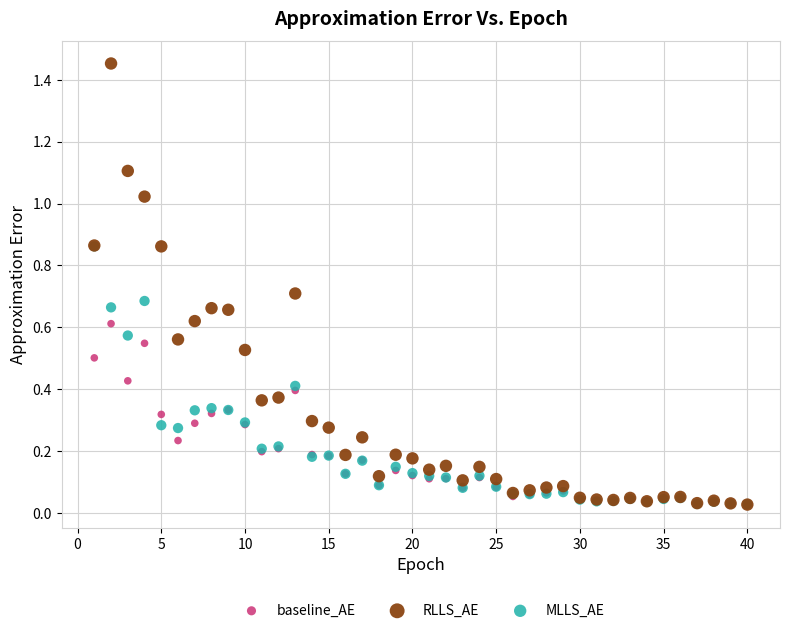

Which series contains the highest Y value?

RLLS_AE